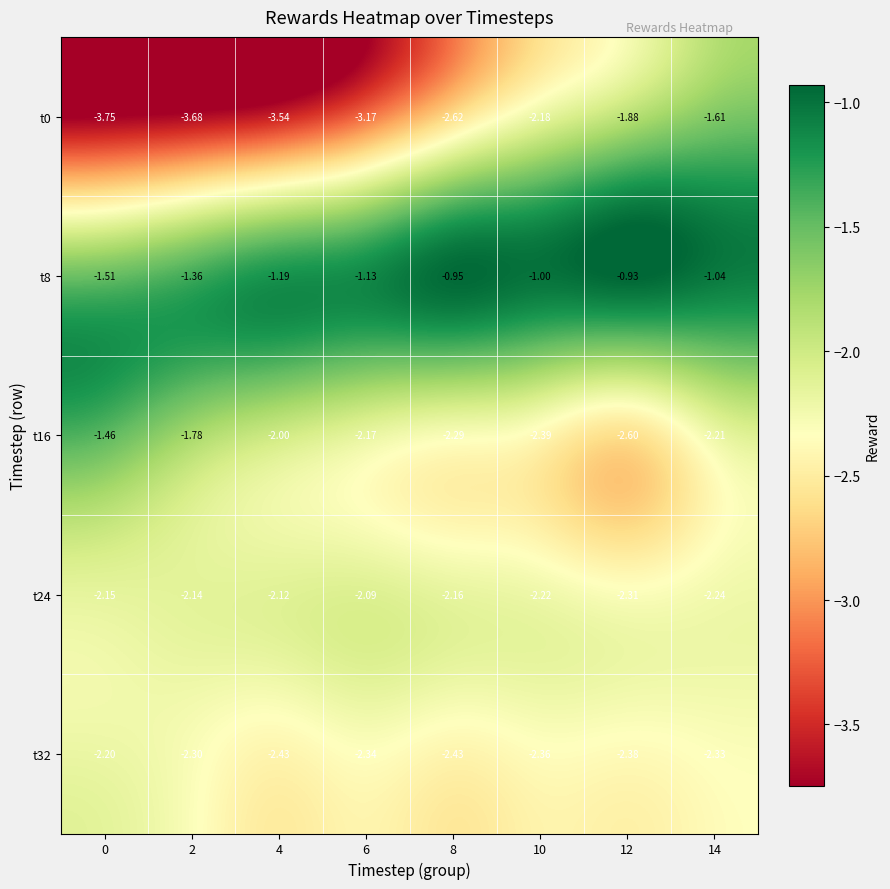

Is the value of t0 at 2 greater than the value of t24 at 8?

No